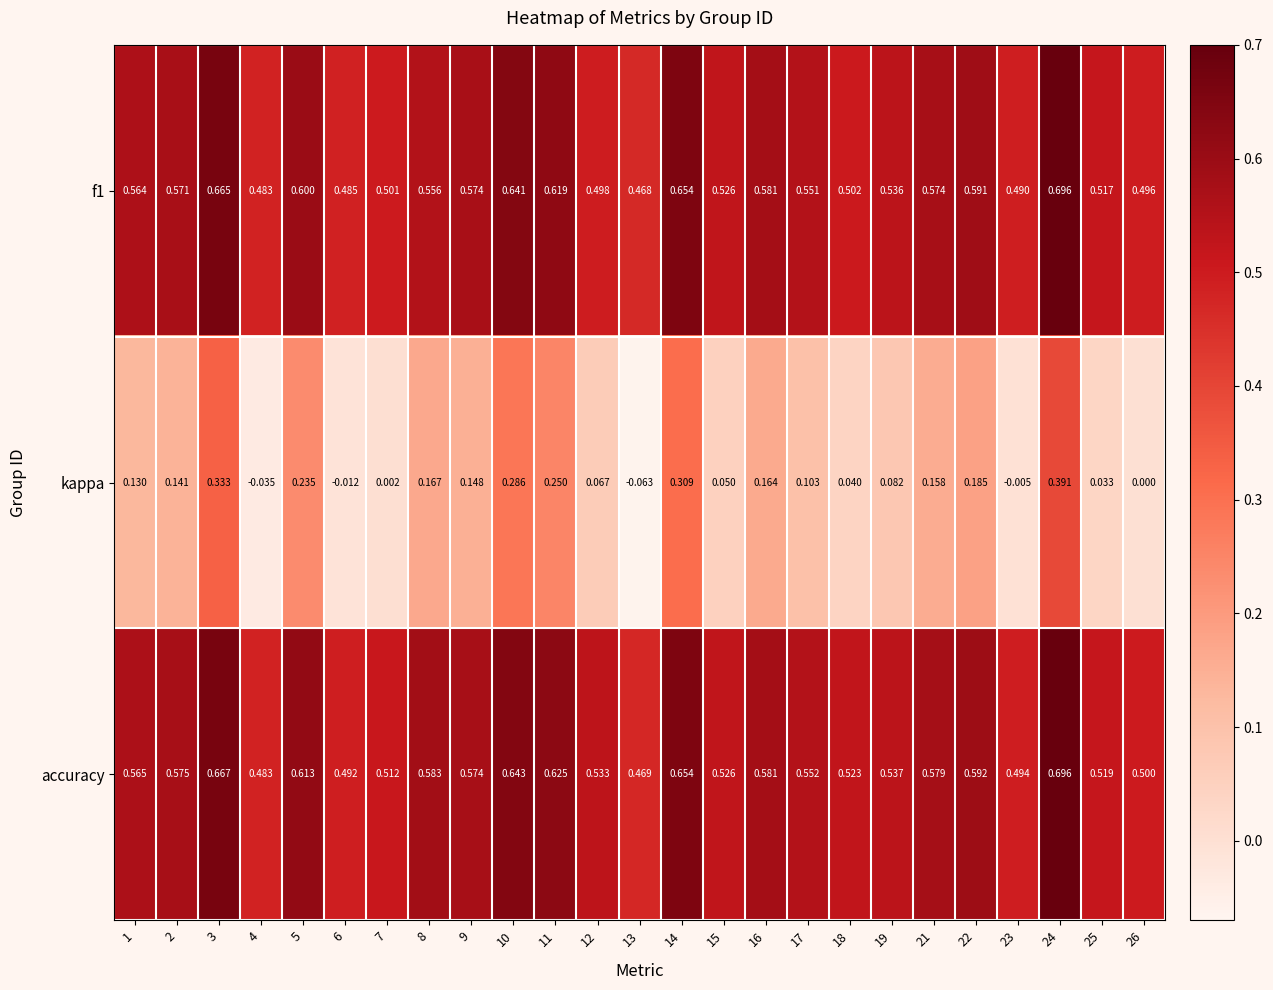

Which series has the largest range (max minus min)?

kappa